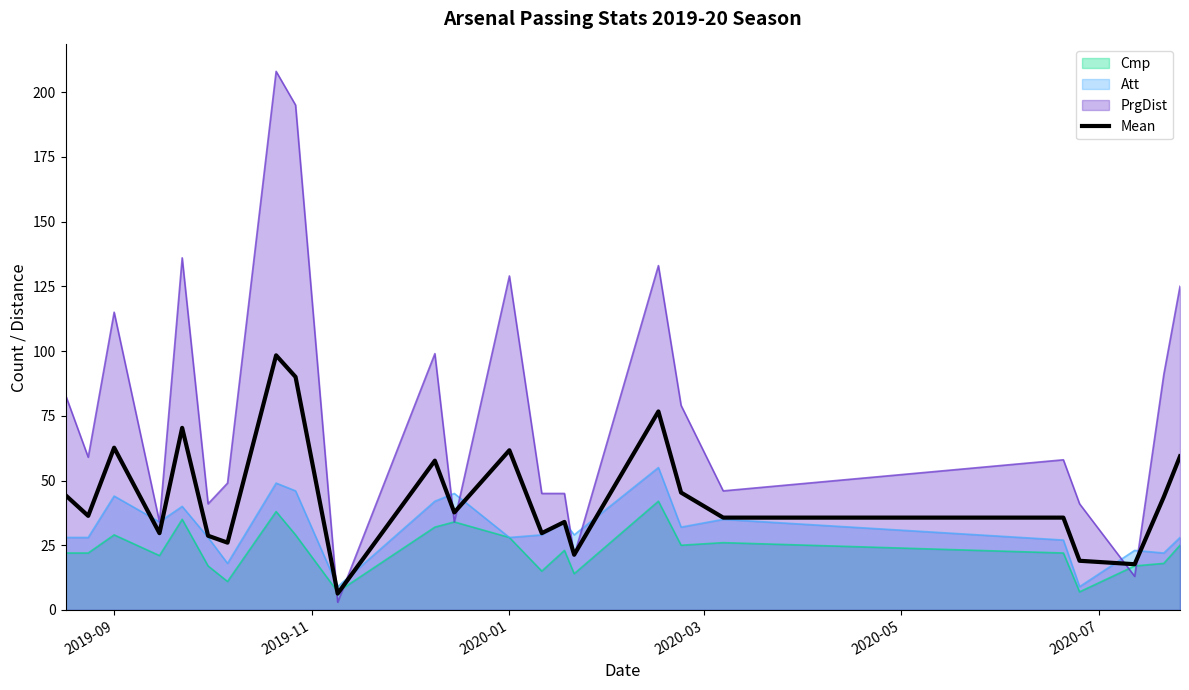

What is the maximum value for Att?

55.0